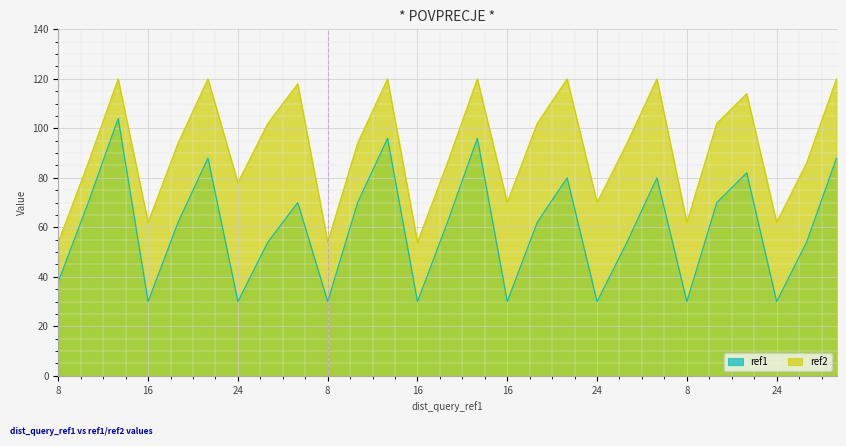

What is the label of the 23rd point from the left?

8